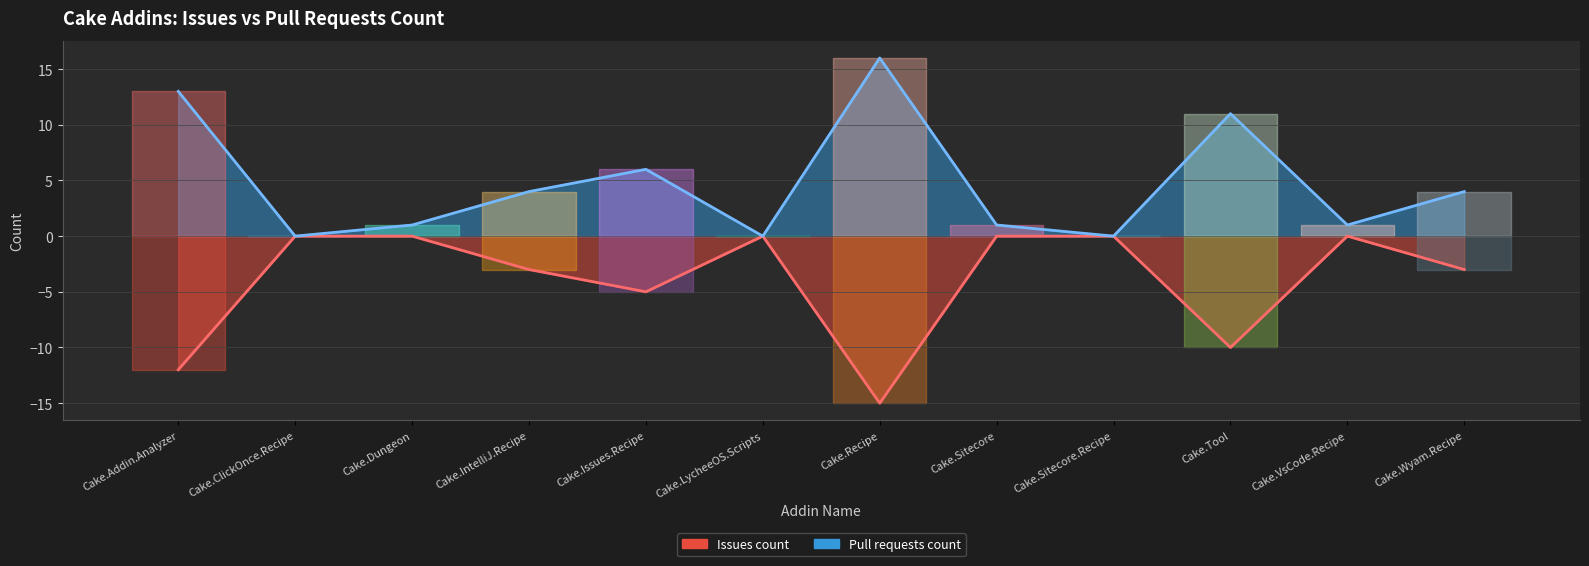

How many lines are shown in the chart?

2